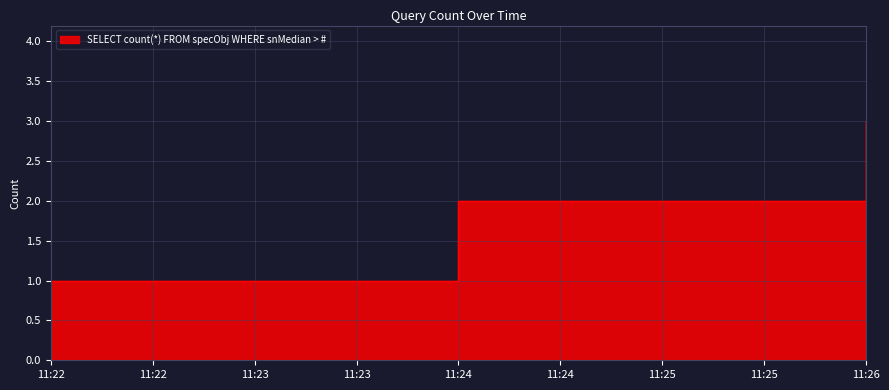

Which label corresponds to the smallest value in the chart?

11:22